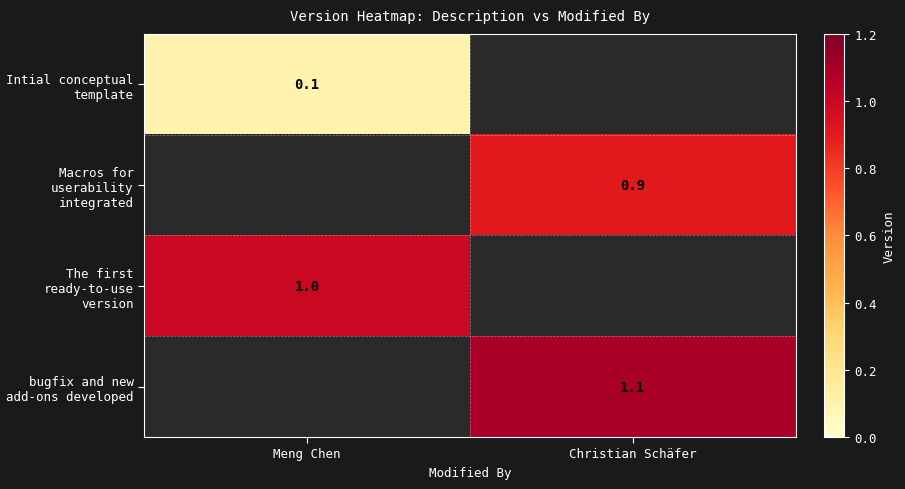

How many data points does each series have?

2